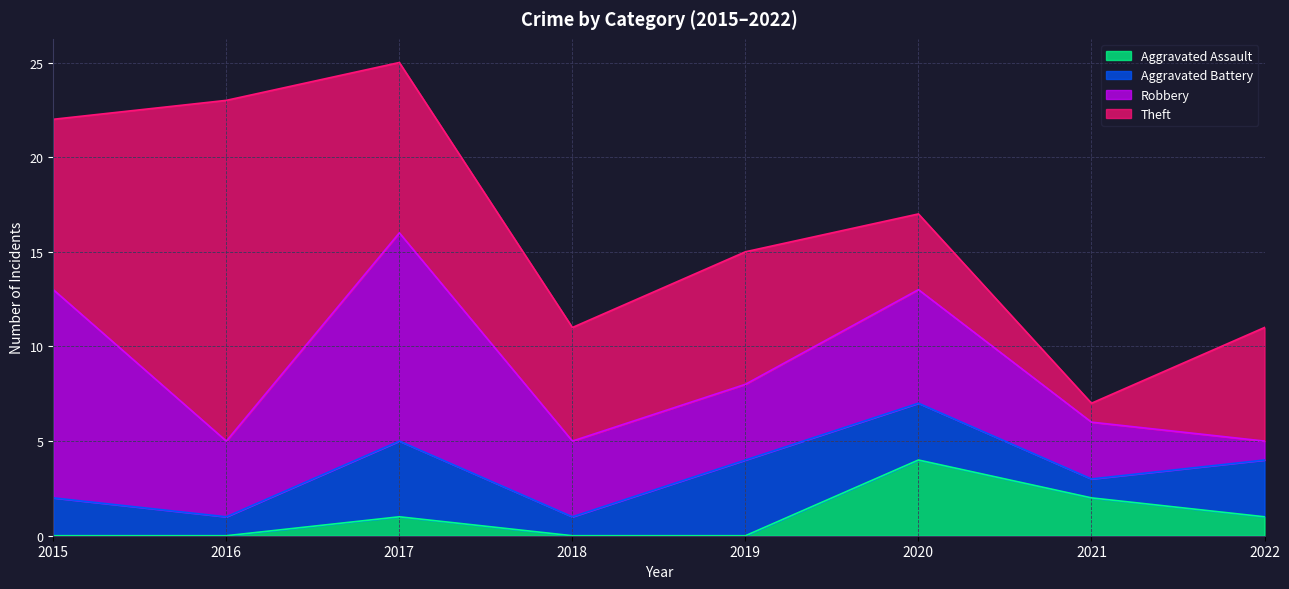

What is the average value of the Robbery series?

6